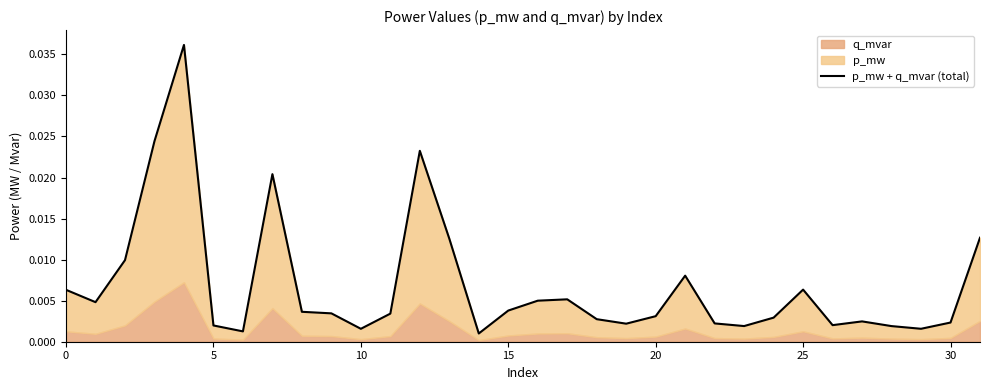

True or false: the data has more than 1 interior local peaks.

True